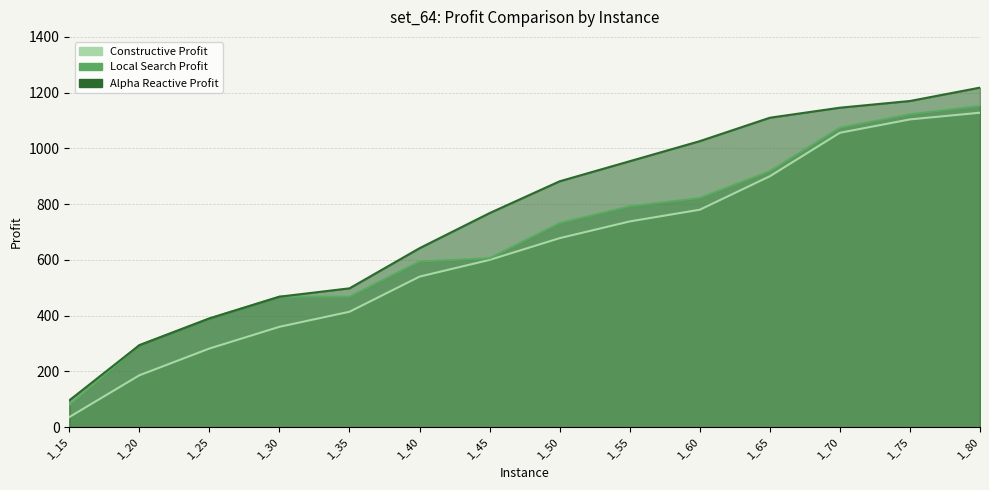

Reading right to left, transcribe all the data shown in this chart.

Constructive Profit: 1_80=1128	1_75=1104	1_70=1056	1_65=900	1_60=780	1_55=738	1_50=678	1_45=600	1_40=540	1_35=414	1_30=360	1_25=282	1_20=186	1_15=36
Local Search Profit: 1_80=1152	1_75=1122	1_70=1074	1_65=918	1_60=822	1_55=792	1_50=732	1_45=606	1_40=594	1_35=468	1_30=468	1_25=390	1_20=294	1_15=78
Alpha Reactive Profit: 1_80=1218	1_75=1170	1_70=1146	1_65=1110	1_60=1026	1_55=954	1_50=882	1_45=768	1_40=642	1_35=498	1_30=468	1_25=390	1_20=294	1_15=96